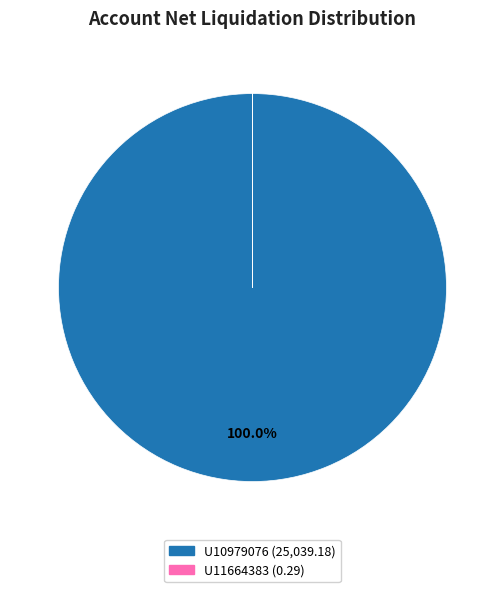

To the nearest percent, what portion does U10979076 represent?

100%